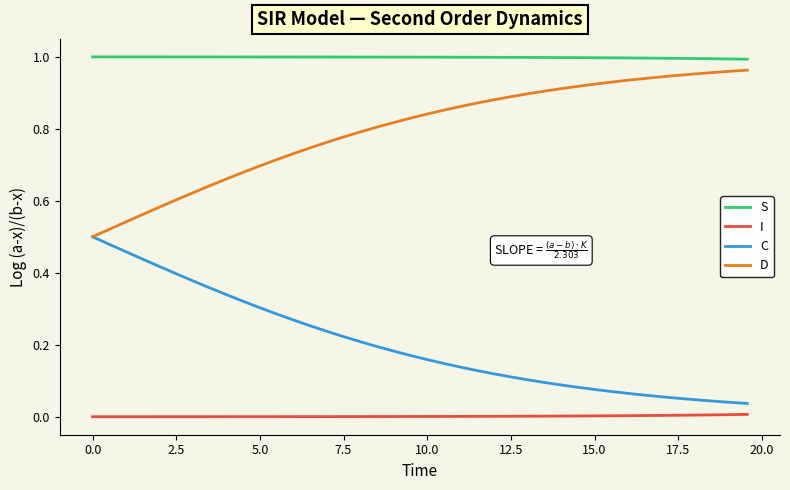

Which series has the largest total across all categories?

S